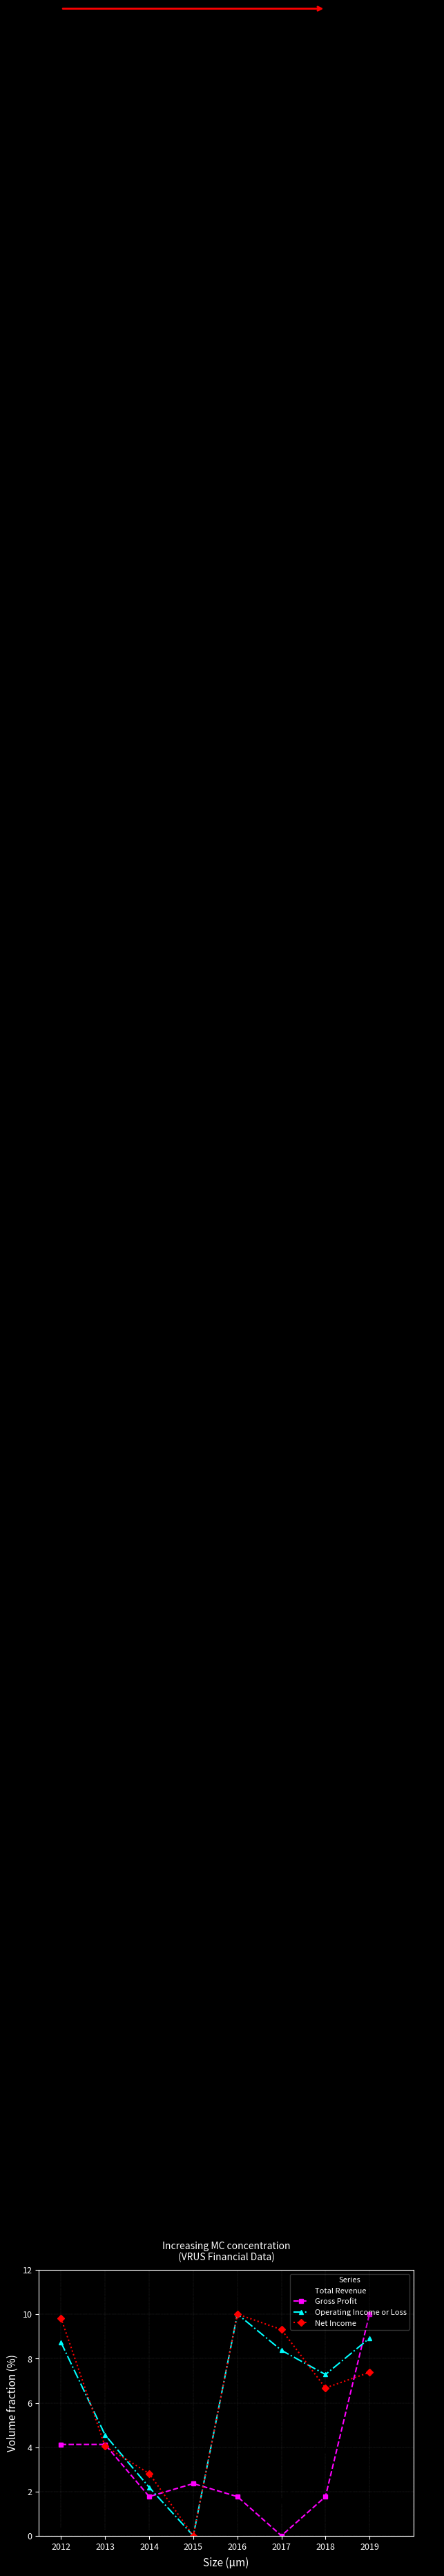

How many intersections are there between Gross Profit and Operating Income or Loss?

3